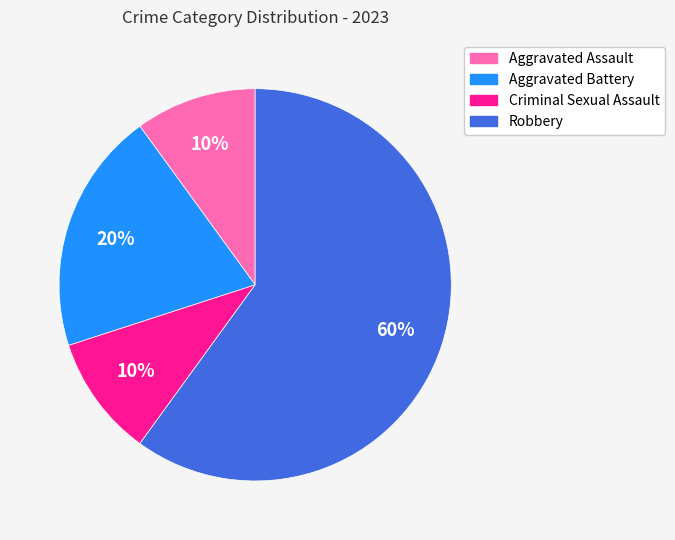

Which slice is the largest?

Robbery